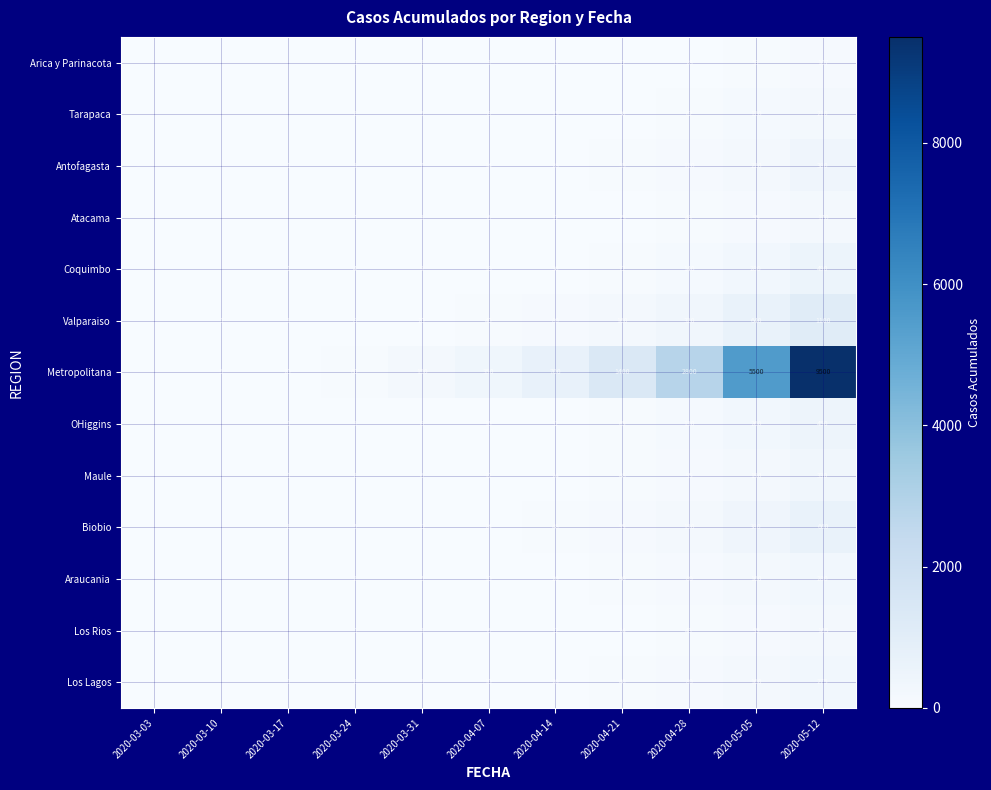

Between 2020-03-31 and 2020-05-12, which series saw the biggest shift?

Metropolitana